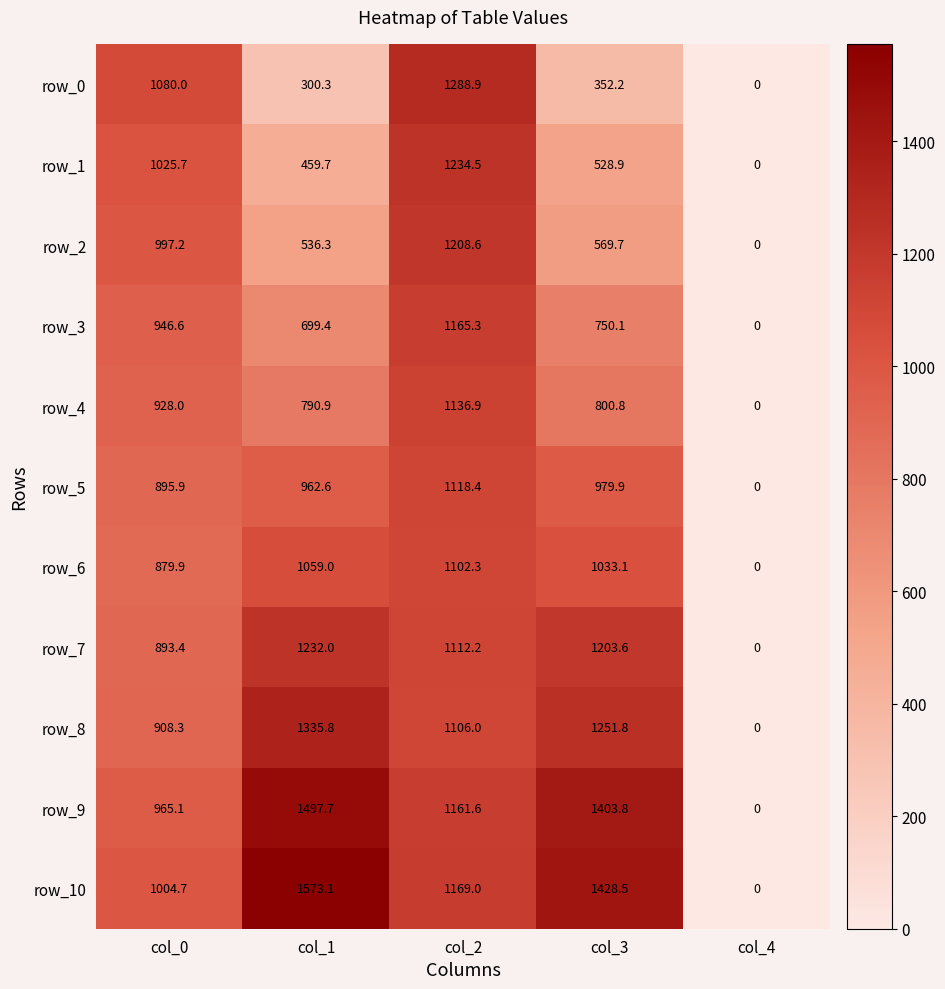

How many values in the row_5 series exceed 962?

3